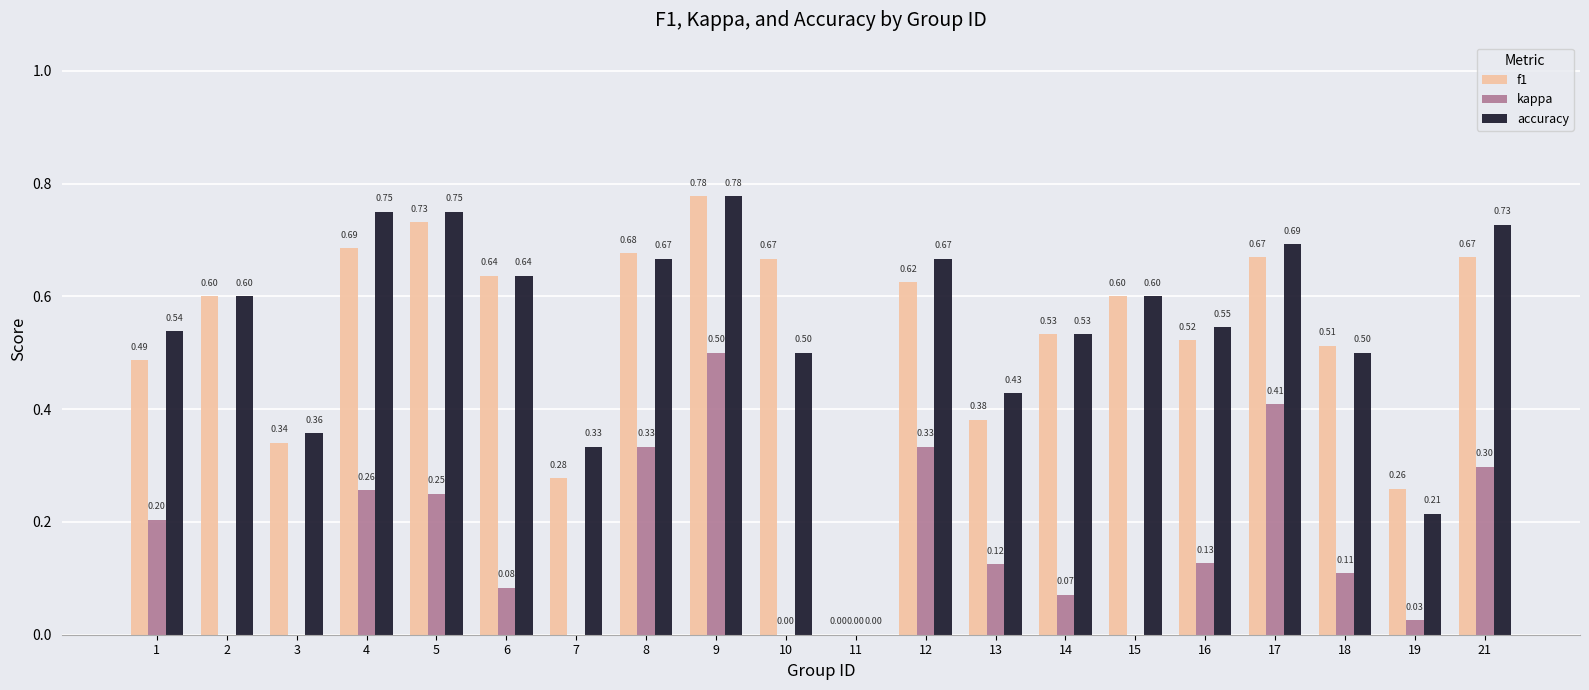

The value of kappa at 18 is 0.2. True or false?

False